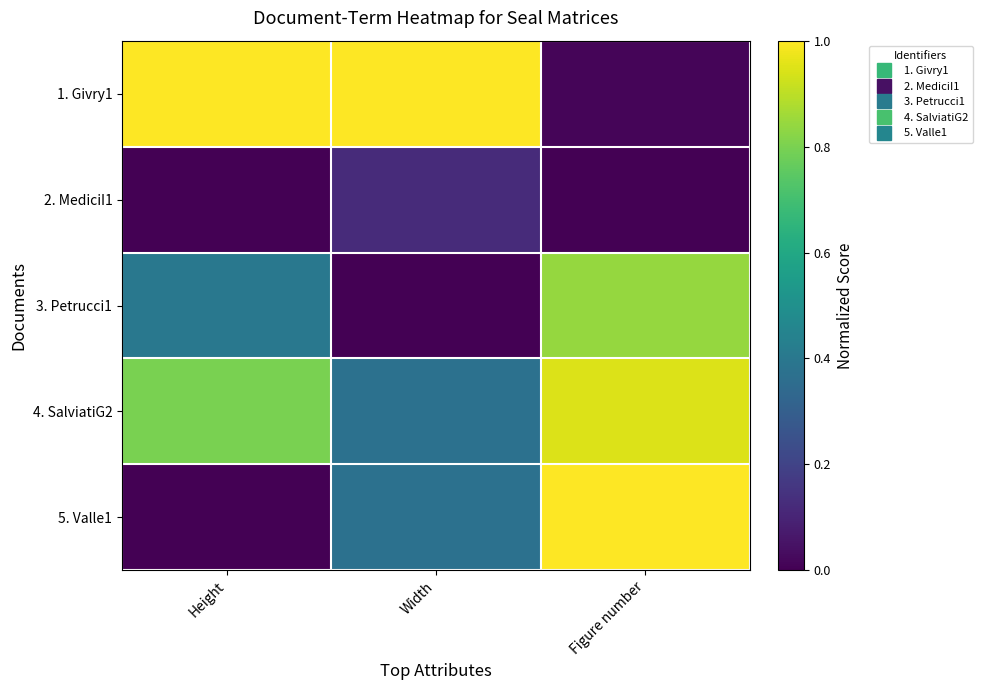

At how many categories does at least one series exceed 0?

3